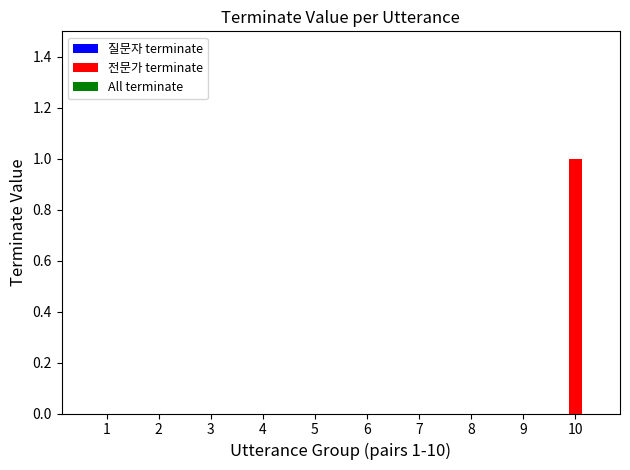

Between 6 and 10, which is larger?

10